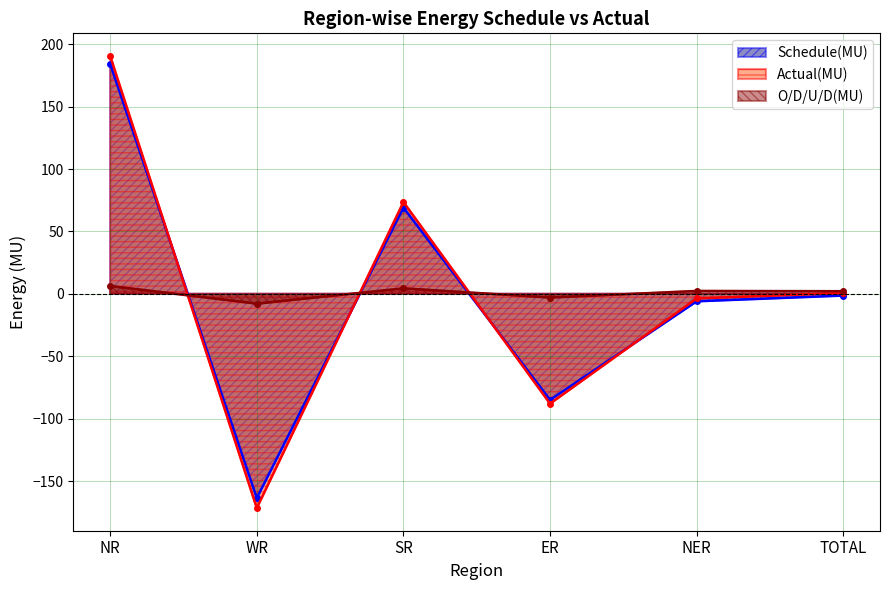

Count the number of data series in this chart.

3